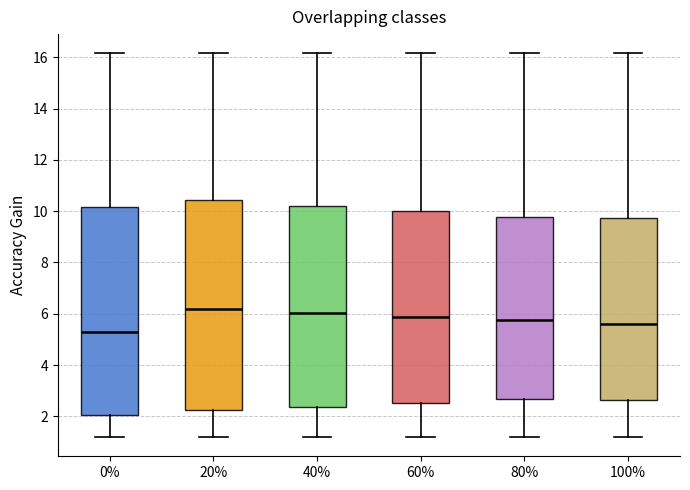

Reading left to right, read every box against the y-axis: the position of its median line, the range the box covers, and the ends of its whiskers. The values are not printed on the chart, so give them approximately, as read against the axis.

0%: median 5.2, box 2.0 to 10.2, whiskers 1.2 to 16.2
20%: median 6.2, box 2.2 to 10.4, whiskers 1.2 to 16.2
40%: median 6.0, box 2.4 to 10.2, whiskers 1.2 to 16.2
60%: median 5.8, box 2.6 to 10.0, whiskers 1.2 to 16.2
80%: median 5.8, box 2.6 to 9.8, whiskers 1.2 to 16.2
100%: median 5.6, box 2.6 to 9.8, whiskers 1.2 to 16.2